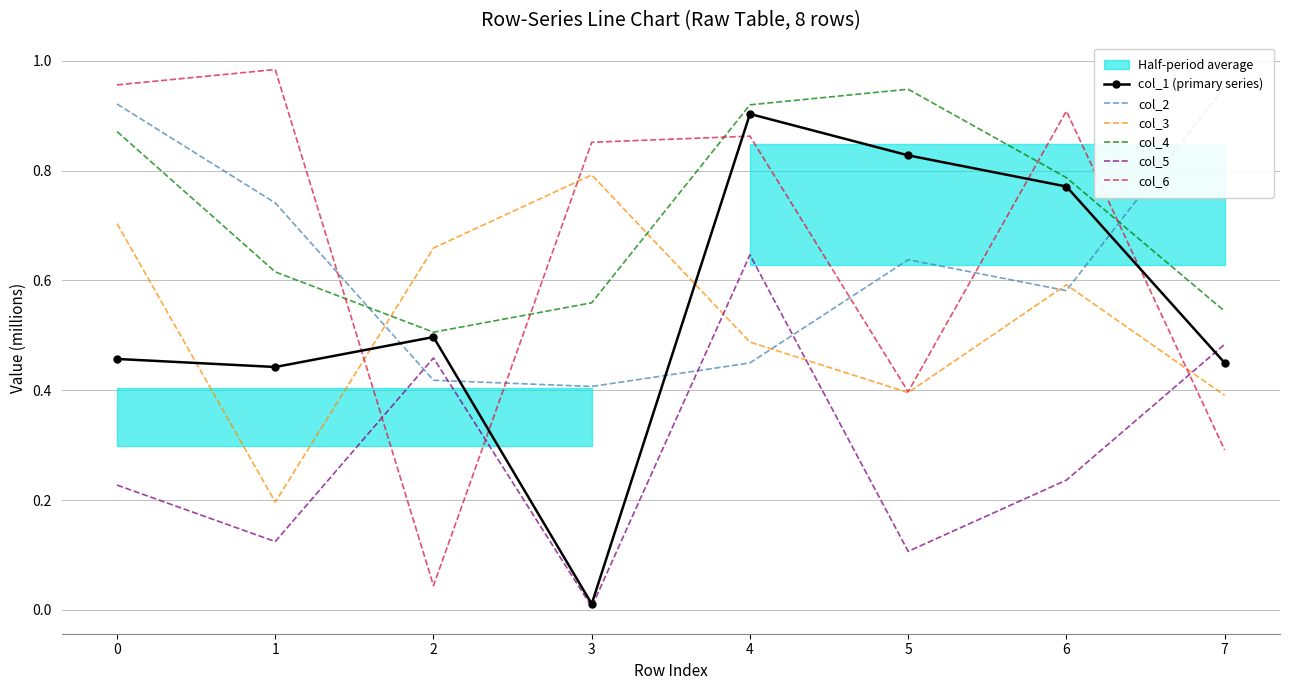

List the labels in order of col_5 value, largest first.

4, 7, 2, 6, 0, 1, 5, 3